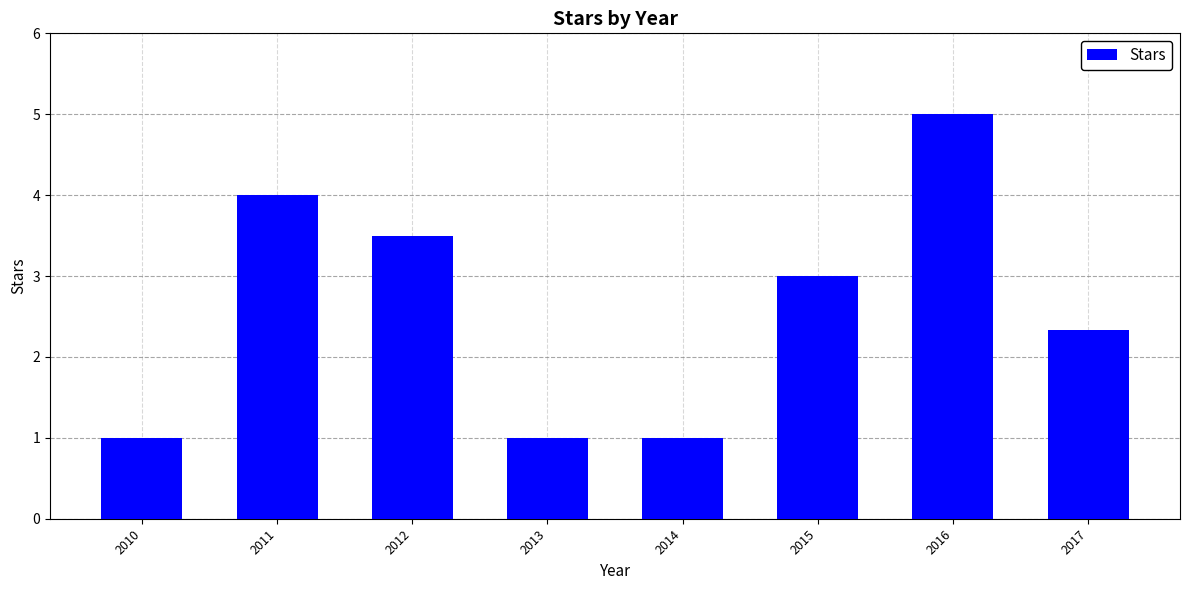

What is the minimum value shown in the chart?

1.0